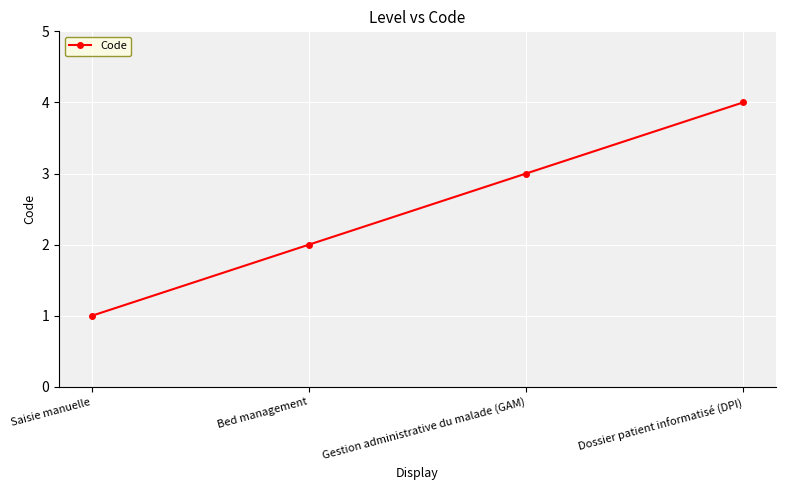

What is the approximate value at Dossier patient informatisé (DPI)?

4